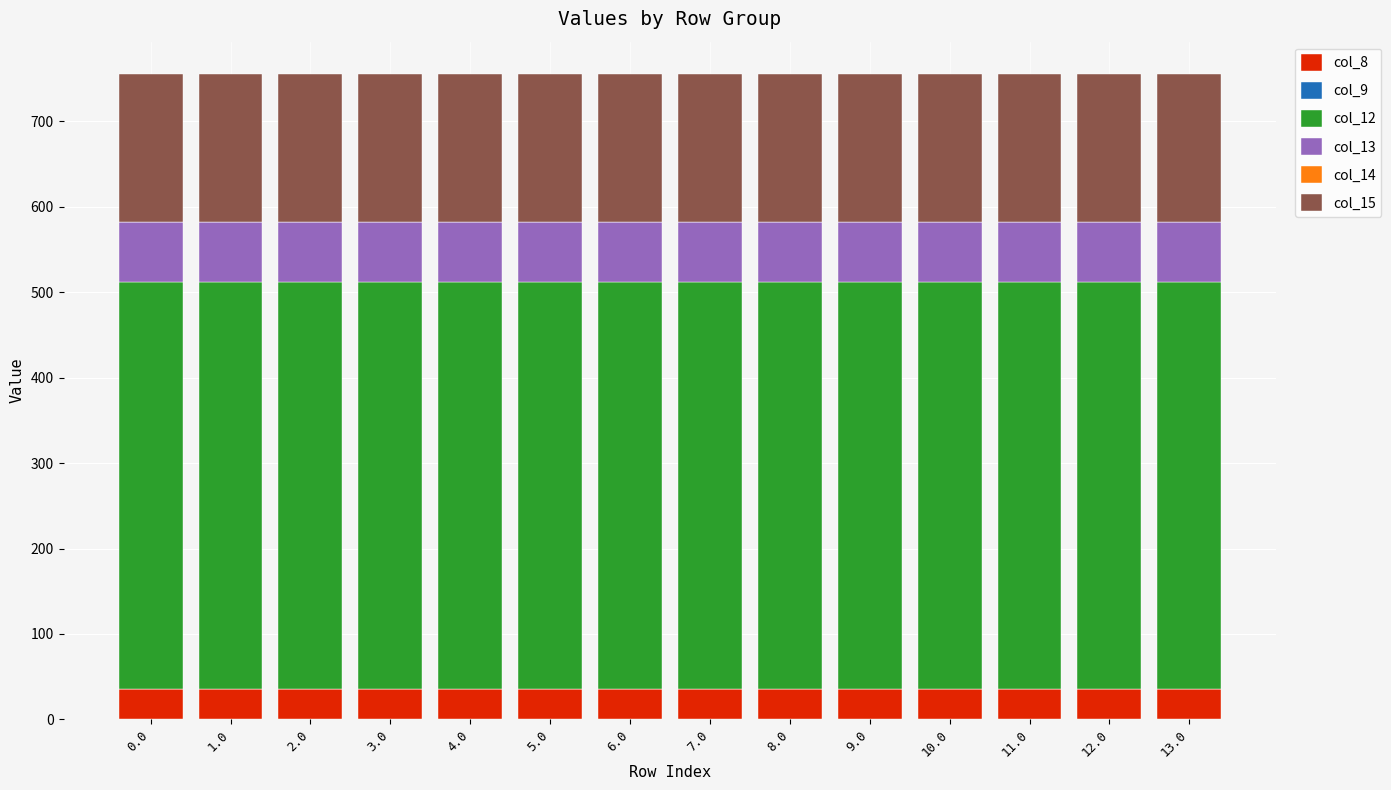

What is the highest value of the col_8 series?

35.0